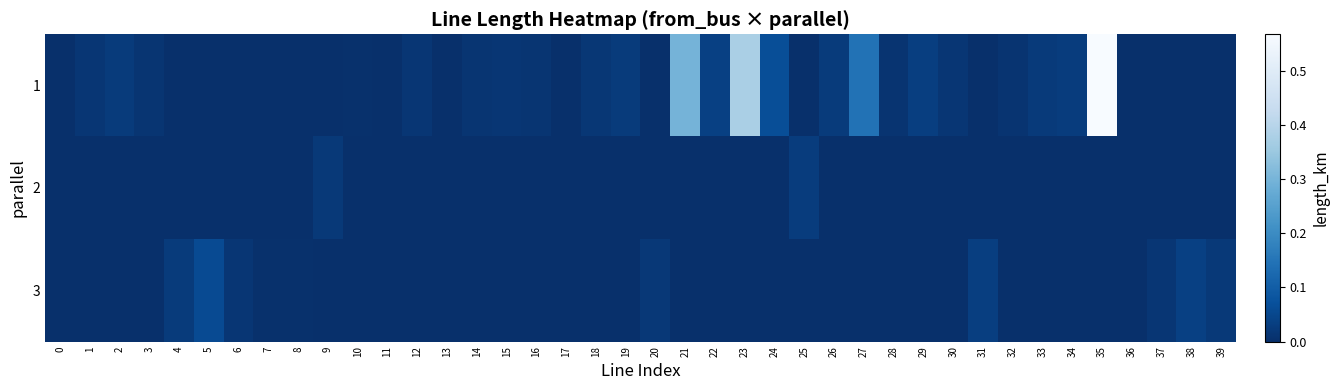

Reading right to left, transcribe all the data shown in this chart.

1: 39=0.0	38=0.0	37=0.0	36=0.0	35=0.6	34=0.0	33=0.0	32=0.0	31=0.0	30=0.0	29=0.0	28=0.0	27=0.1	26=0.0	25=0.0	24=0.1	23=0.4	22=0.0	21=0.3	20=0.0	19=0.0	18=0.0	17=0.0	16=0.0	15=0.0	14=0.0	13=0.0	12=0.0	11=0.0	10=0.0	9=0.0	8=0.0	7=0.0	6=0.0	5=0.0	4=0.0	3=0.0	2=0.0	1=0.0	0=0.0
2: 39=0.0	38=0.0	37=0.0	36=0.0	35=0.0	34=0.0	33=0.0	32=0.0	31=0.0	30=0.0	29=0.0	28=0.0	27=0.0	26=0.0	25=0.0	24=0.0	23=0.0	22=0.0	21=0.0	20=0.0	19=0.0	18=0.0	17=0.0	16=0.0	15=0.0	14=0.0	13=0.0	12=0.0	11=0.0	10=0.0	9=0.0	8=0.0	7=0.0	6=0.0	5=0.0	4=0.0	3=0.0	2=0.0	1=0.0	0=0.0
3: 39=0.0	38=0.0	37=0.0	36=0.0	35=0.0	34=0.0	33=0.0	32=0.0	31=0.0	30=0.0	29=0.0	28=0.0	27=0.0	26=0.0	25=0.0	24=0.0	23=0.0	22=0.0	21=0.0	20=0.0	19=0.0	18=0.0	17=0.0	16=0.0	15=0.0	14=0.0	13=0.0	12=0.0	11=0.0	10=0.0	9=0.0	8=0.0	7=0.0	6=0.0	5=0.1	4=0.0	3=0.0	2=0.0	1=0.0	0=0.0